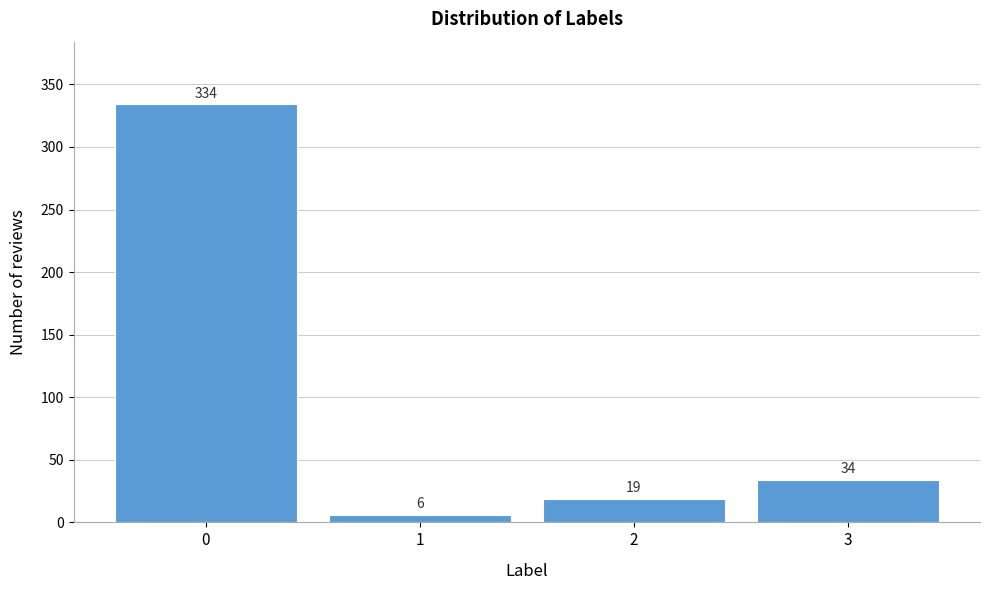

Reading right to left, transcribe all the data shown in this chart.

34	19	6	334